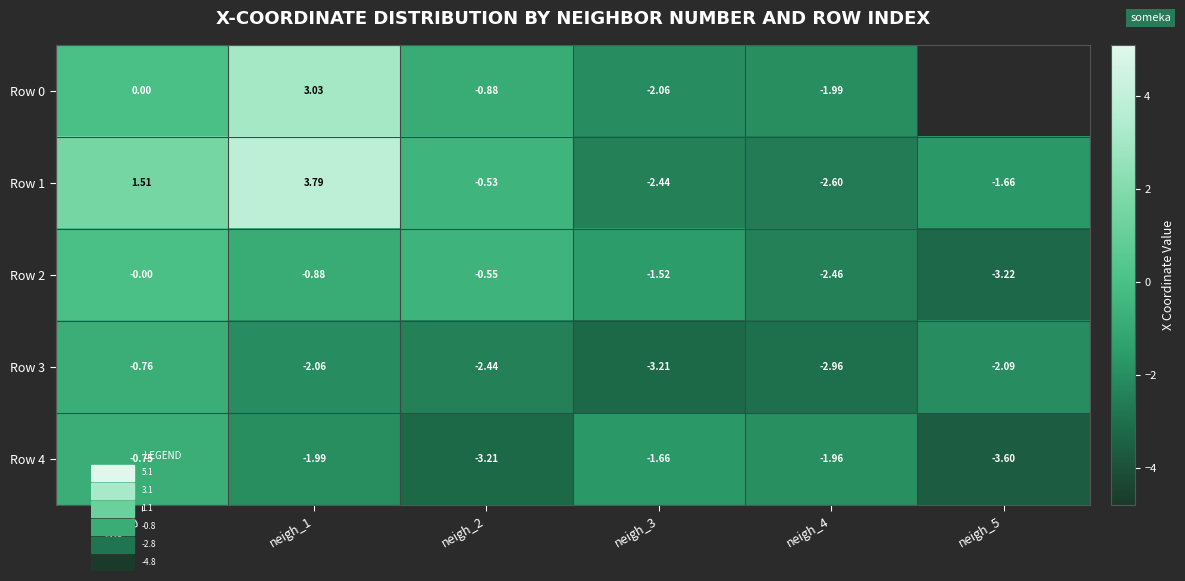

What is the smallest value displayed?

-3.6